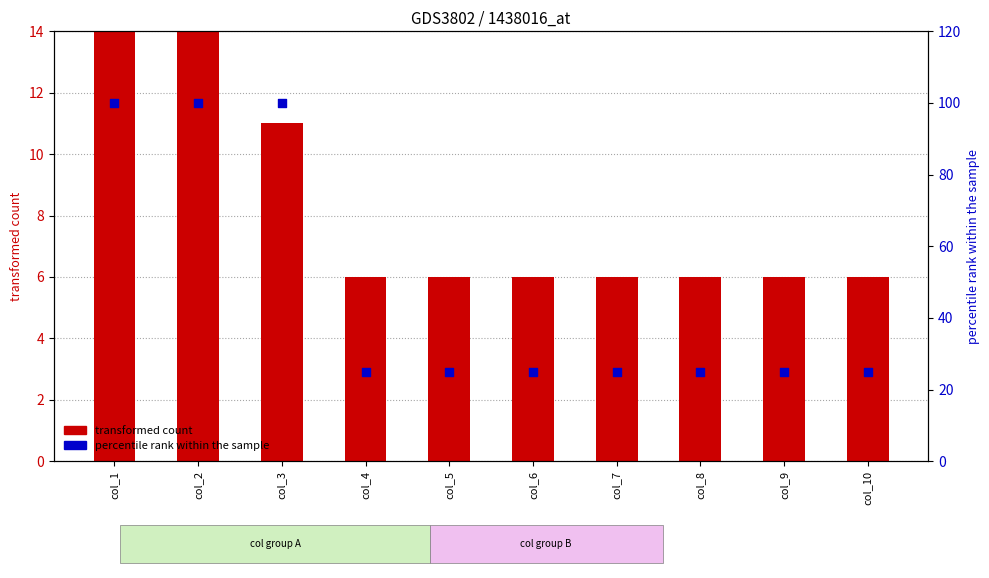

Which series contains the highest Y value?

percentile rank within the sample